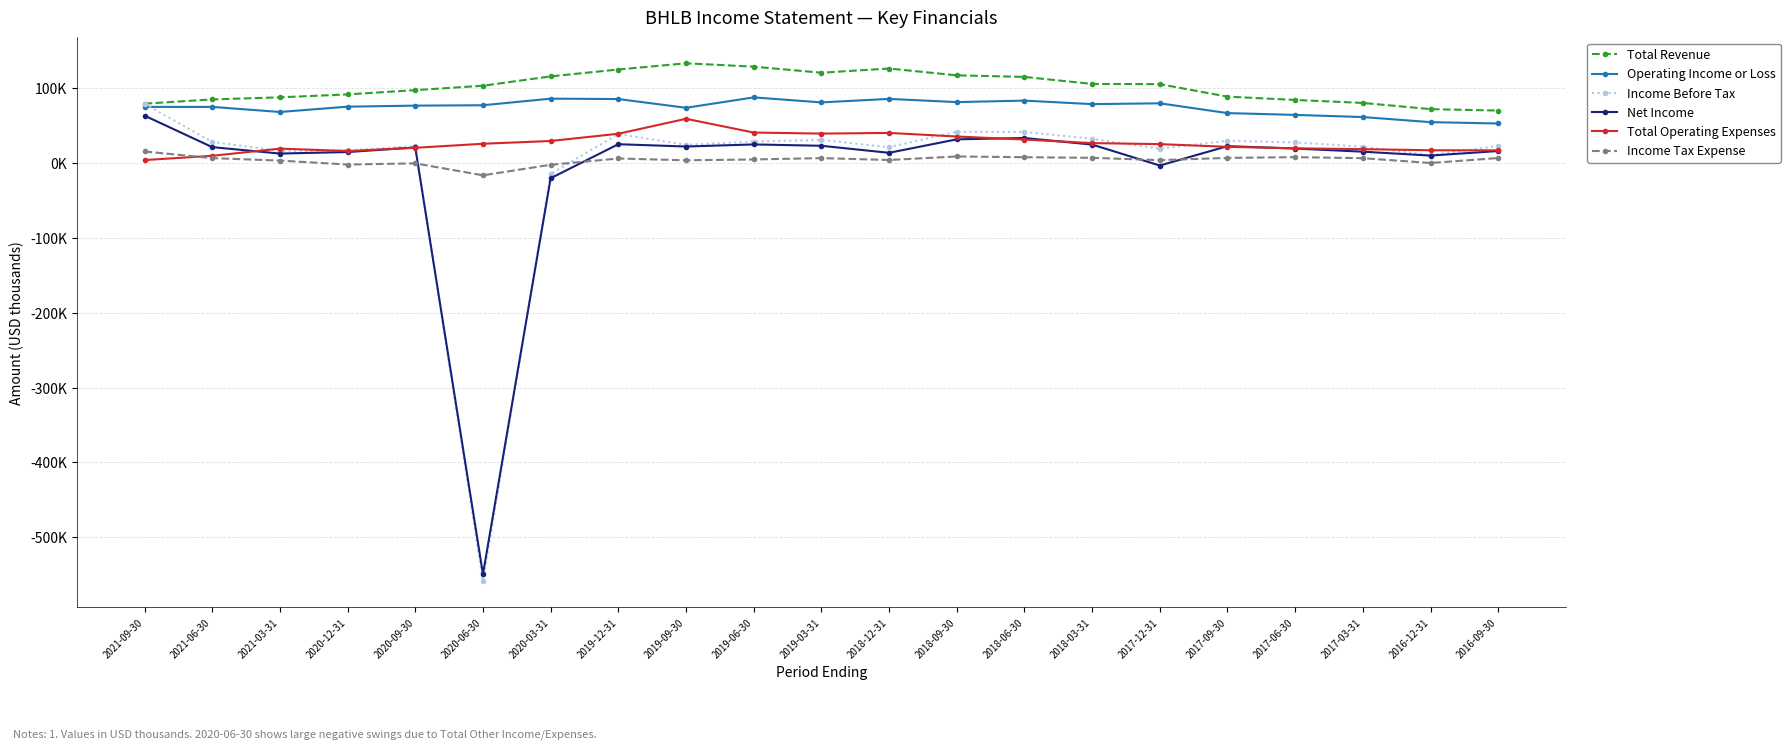

What is the sum of all Income Tax Expense values?

91500